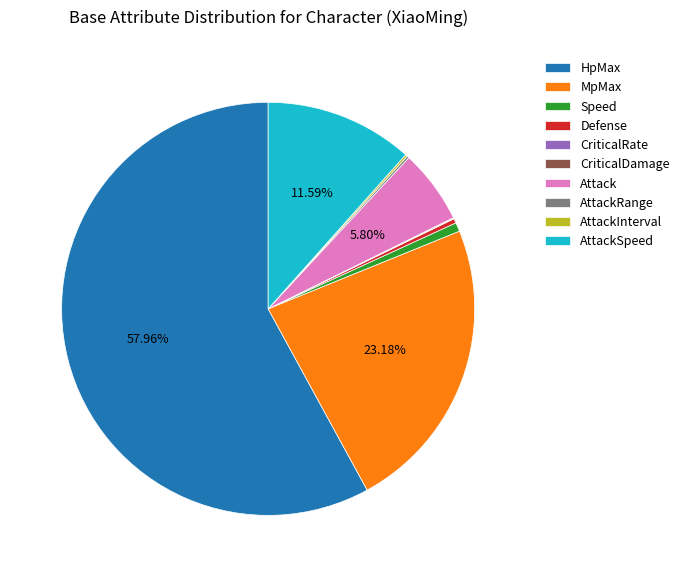

Does HpMax account for over 50% of the chart?

Yes